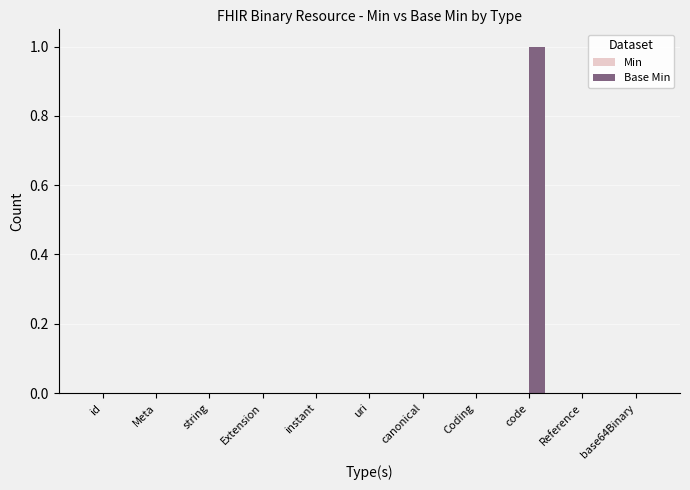

Count the number of data series in this chart.

1